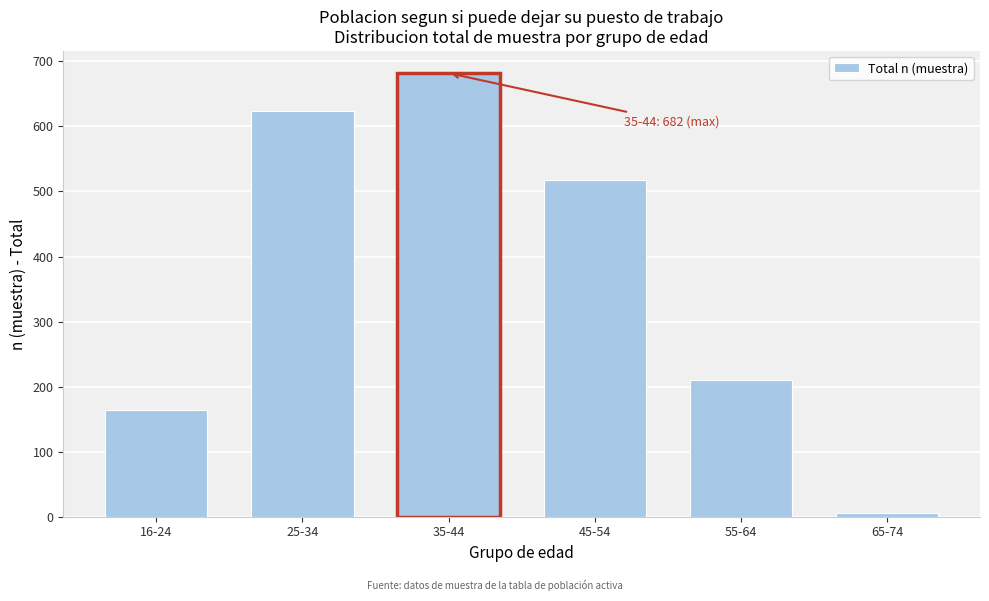

Reading left to right, list all the values displayed in this chart.

16-24=164	25-34=624	35-44=682	45-54=518	55-64=210	65-74=6